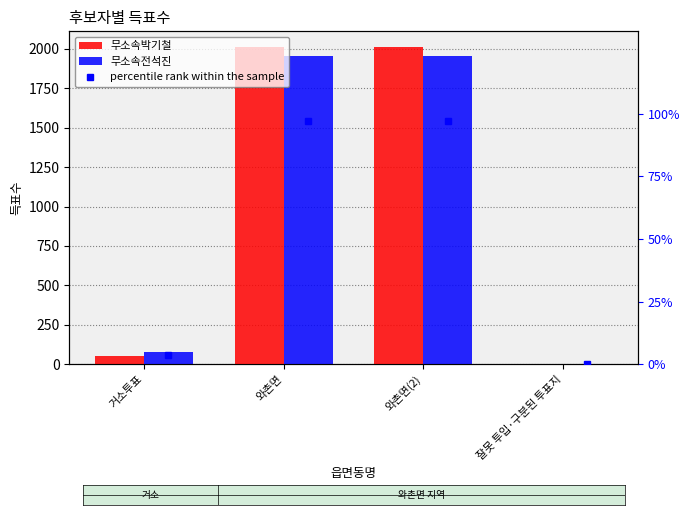

Is it true that 무소속전석진 equals 1953.0 at 와촌면(2)?

True